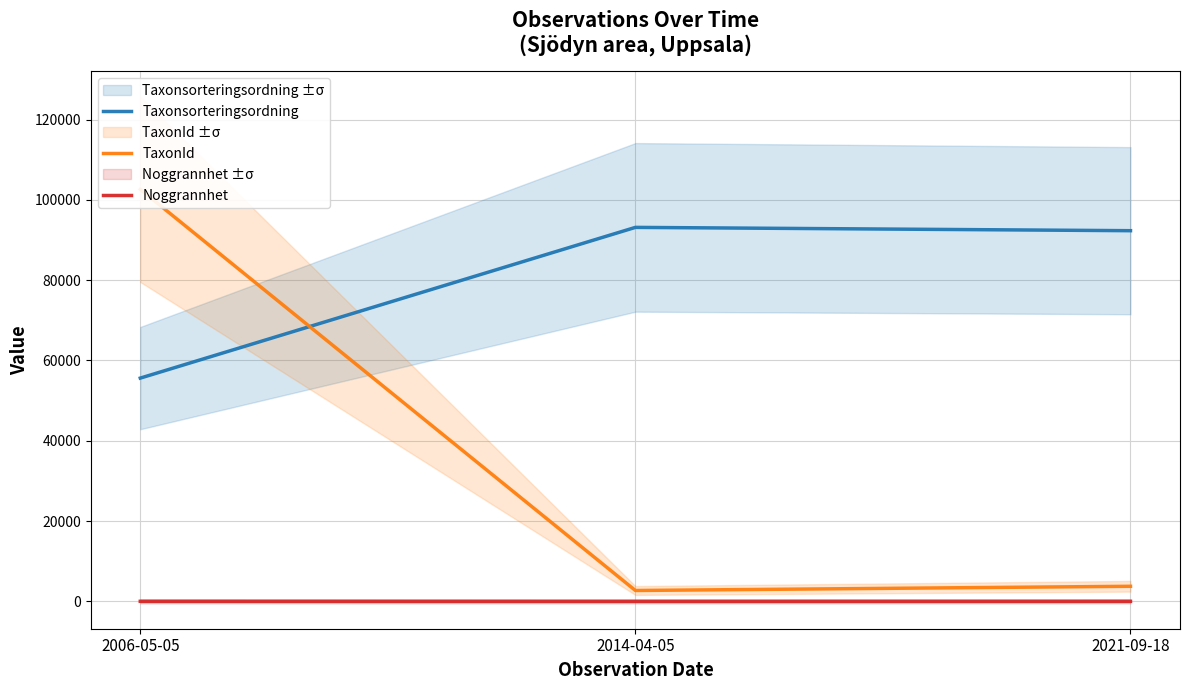

What is the label of the 2nd point from the left?

2014-04-05